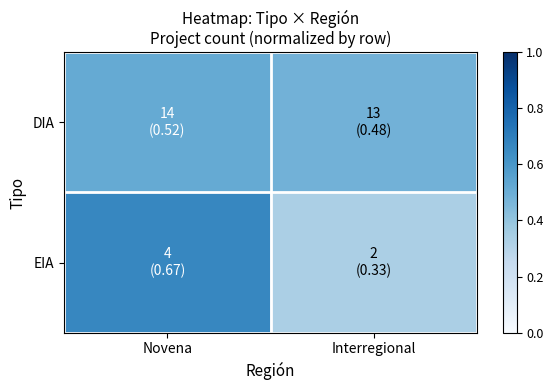

Count the number of categories in the chart.

2